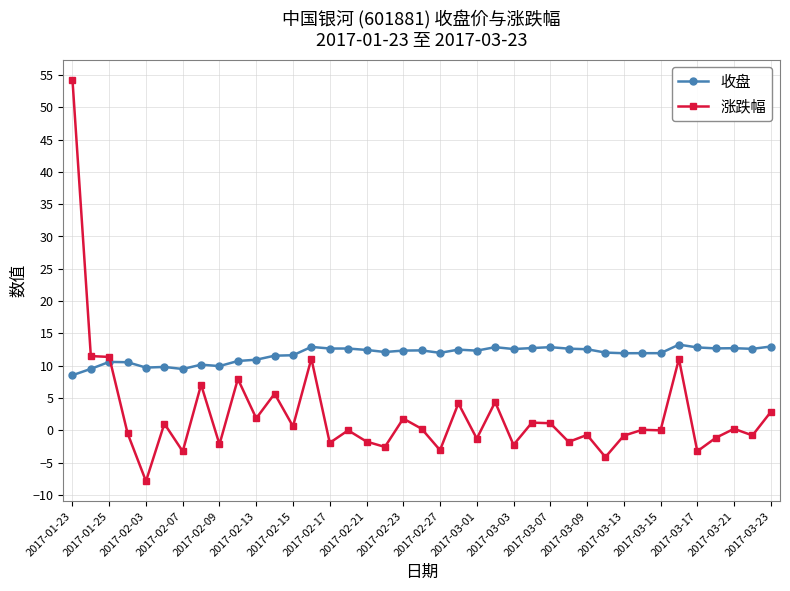

True or false: 涨跌幅 has more than 2 points higher than both neighbors.

True